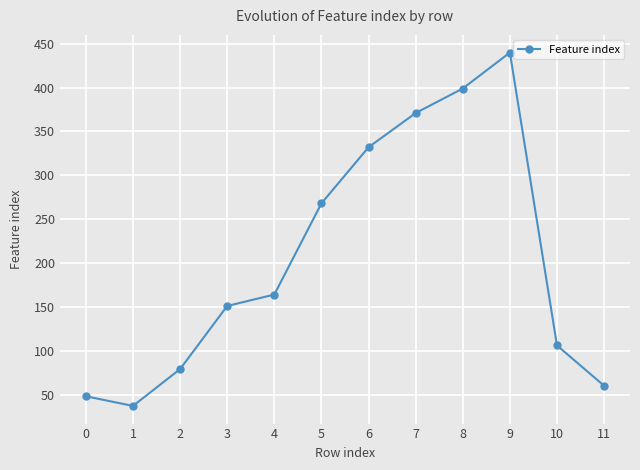

Where is the data nearest to the value 238?

5